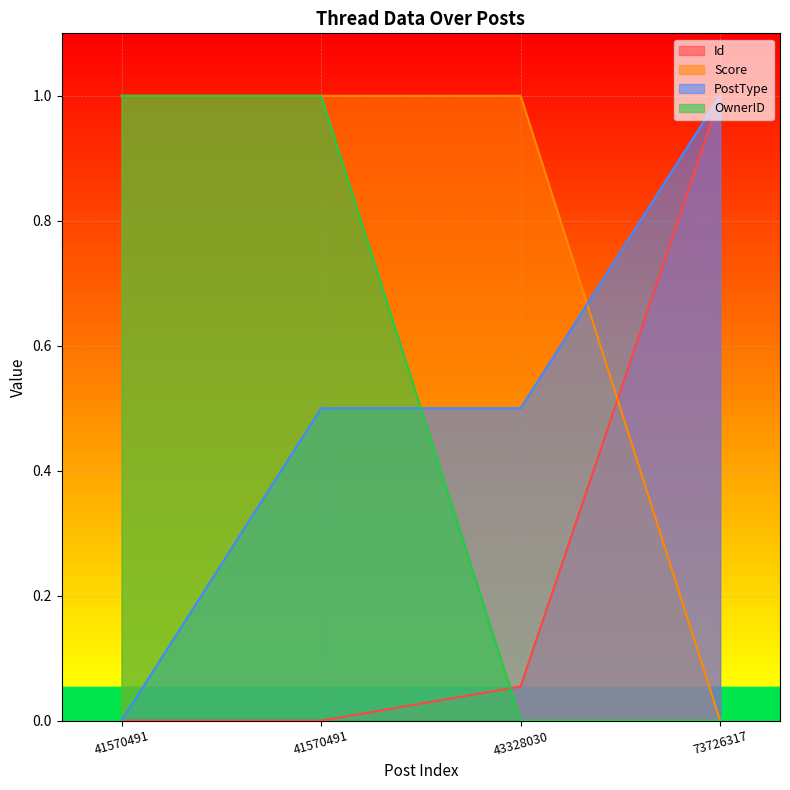

Is it true that Id equals 0.0 at 41570491?

True